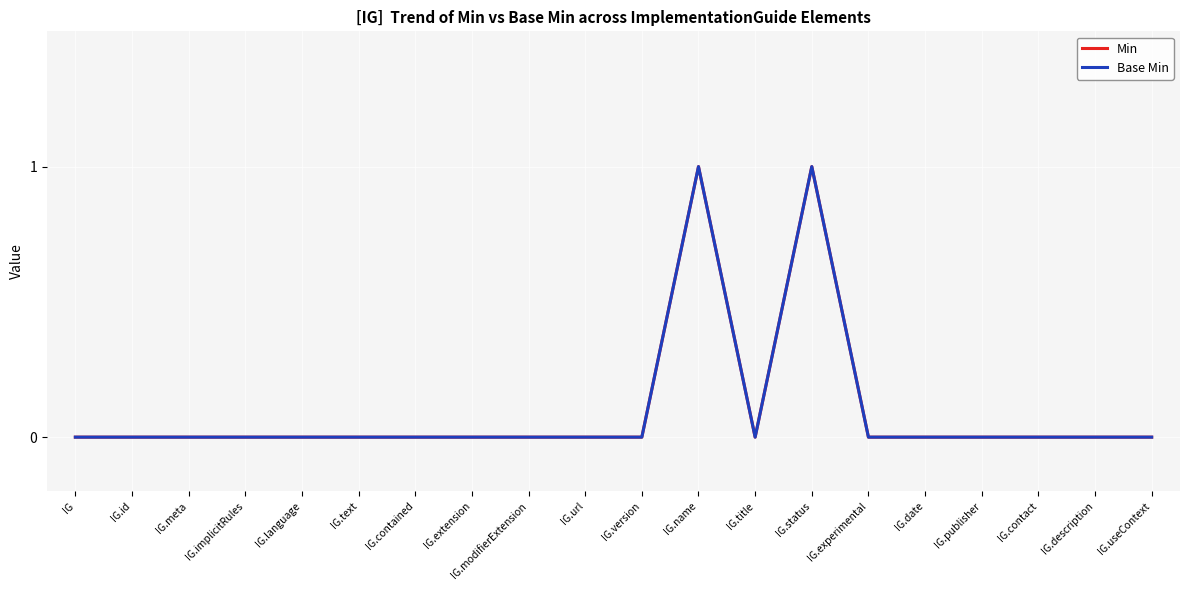

Is it true that Base Min equals 0 at IG.id?

True